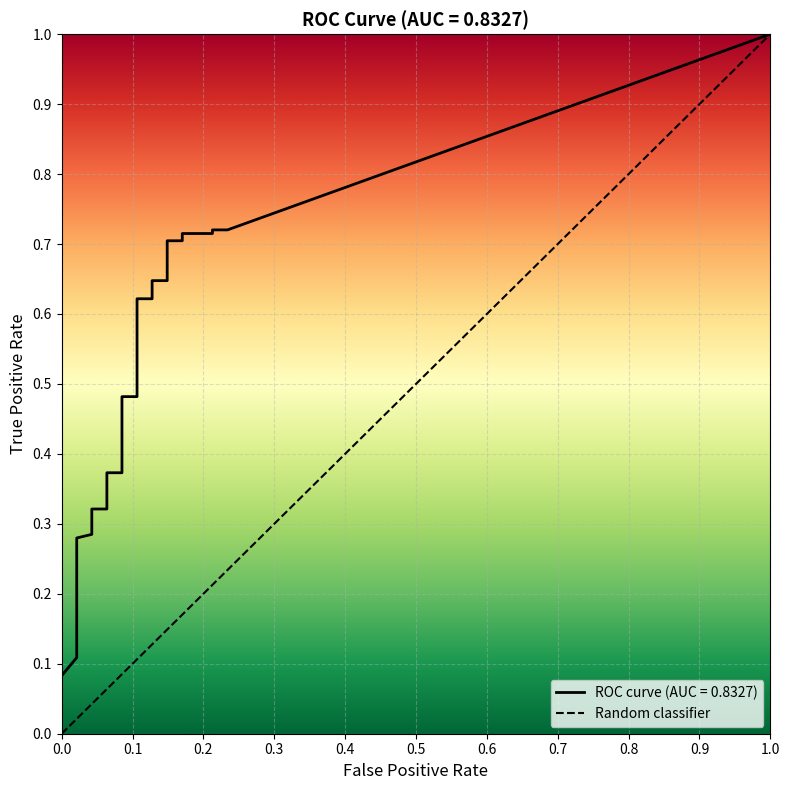

Between 23 and 33, which is larger?

33